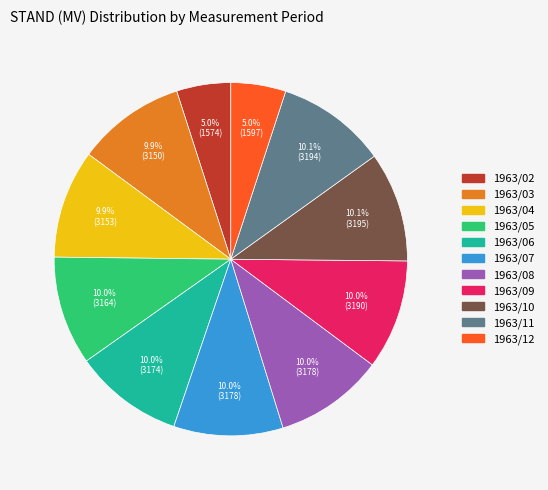

Is there any slice that represents more than half of the pie?

No